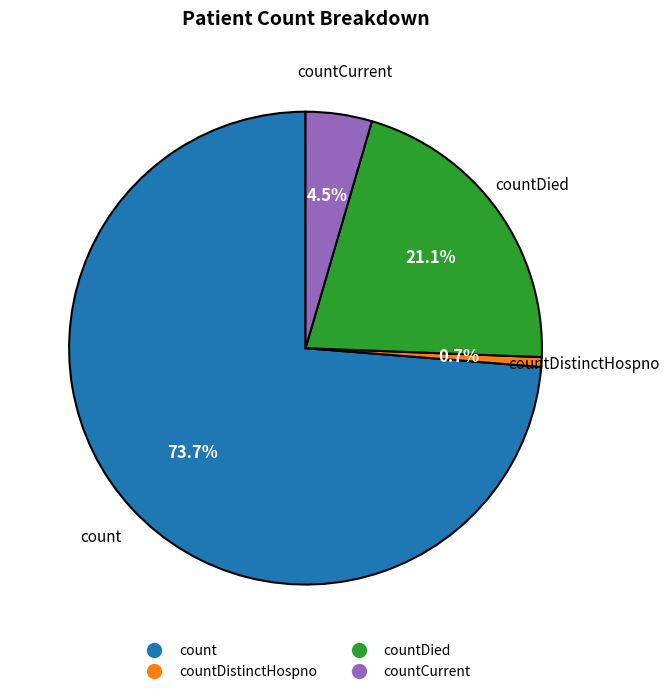

Is there any slice that represents more than half of the pie?

Yes